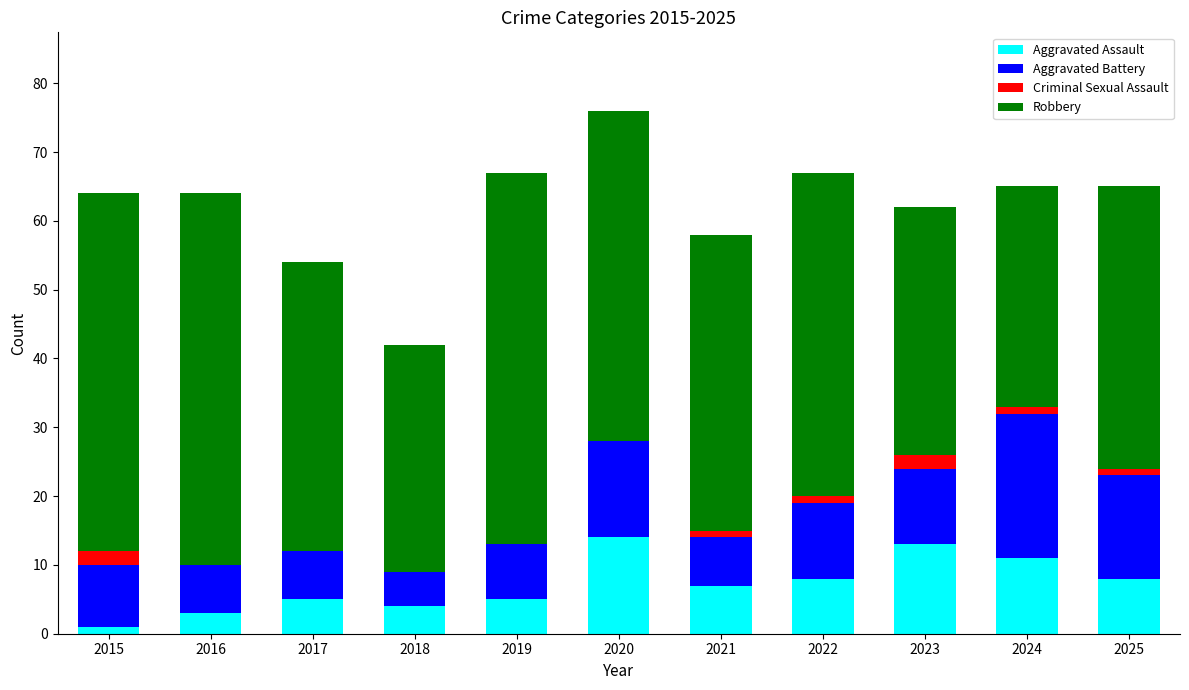

What are all the series names shown in the legend?

Aggravated Assault, Aggravated Battery, Criminal Sexual Assault, Robbery